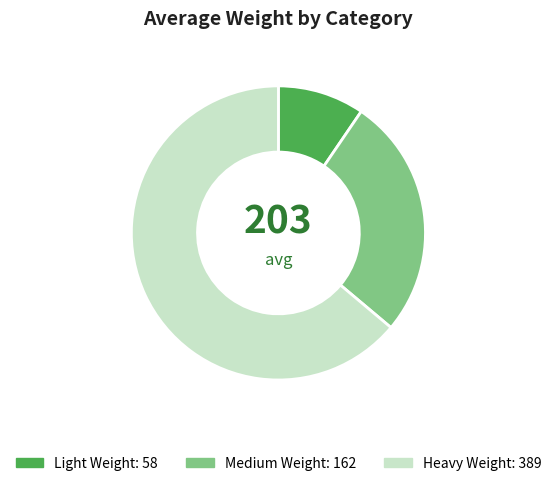

What is the ratio of the value at Light Weight to the value at Heavy Weight?

0.1